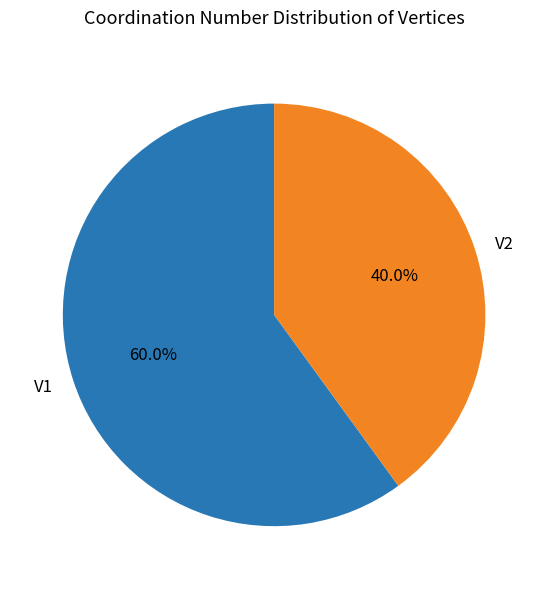

How many slices are in this pie chart?

2